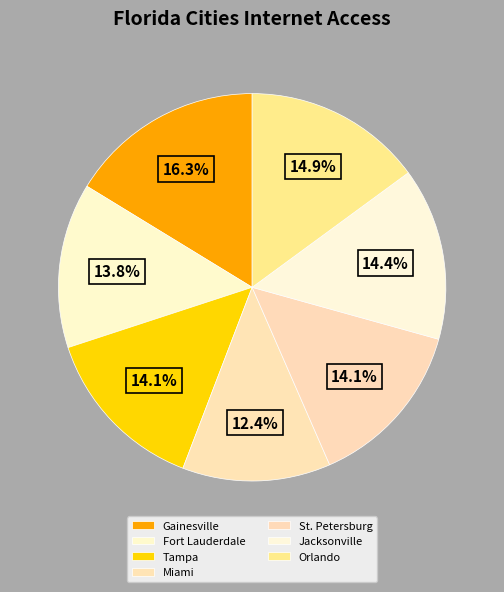

How many segments does this pie chart have?

7